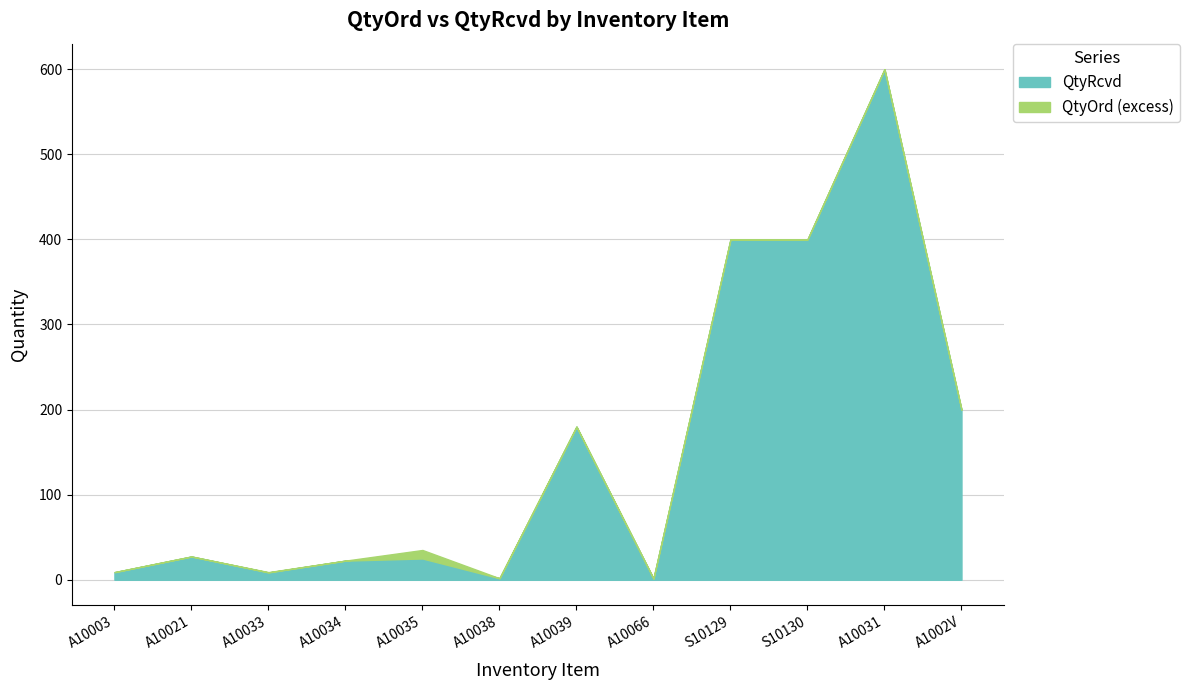

Where do QtyRcvd and QtyOrd first cross each other?

A10003 and A10021